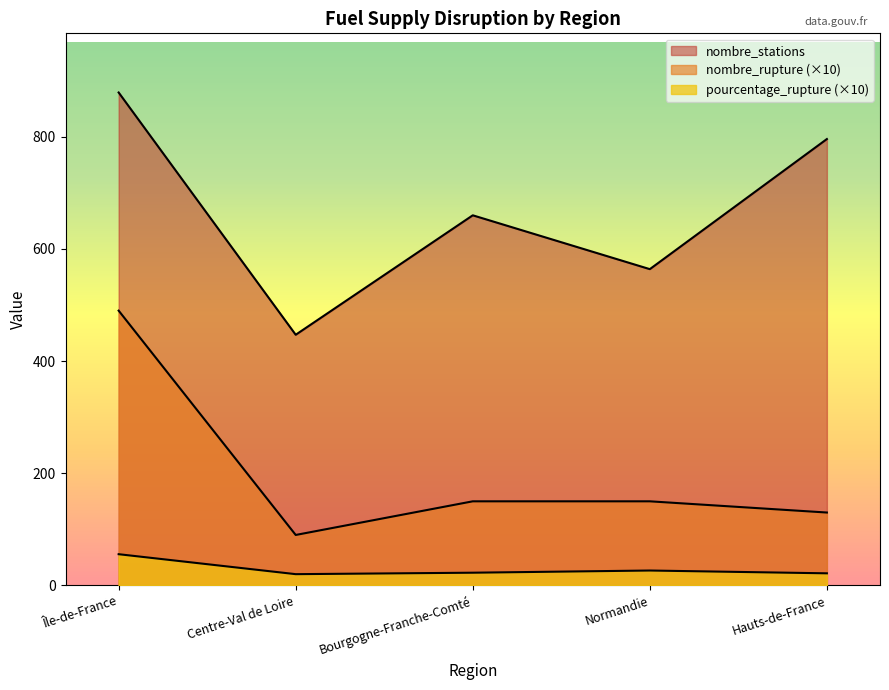

What position from the right is Normandie?

2